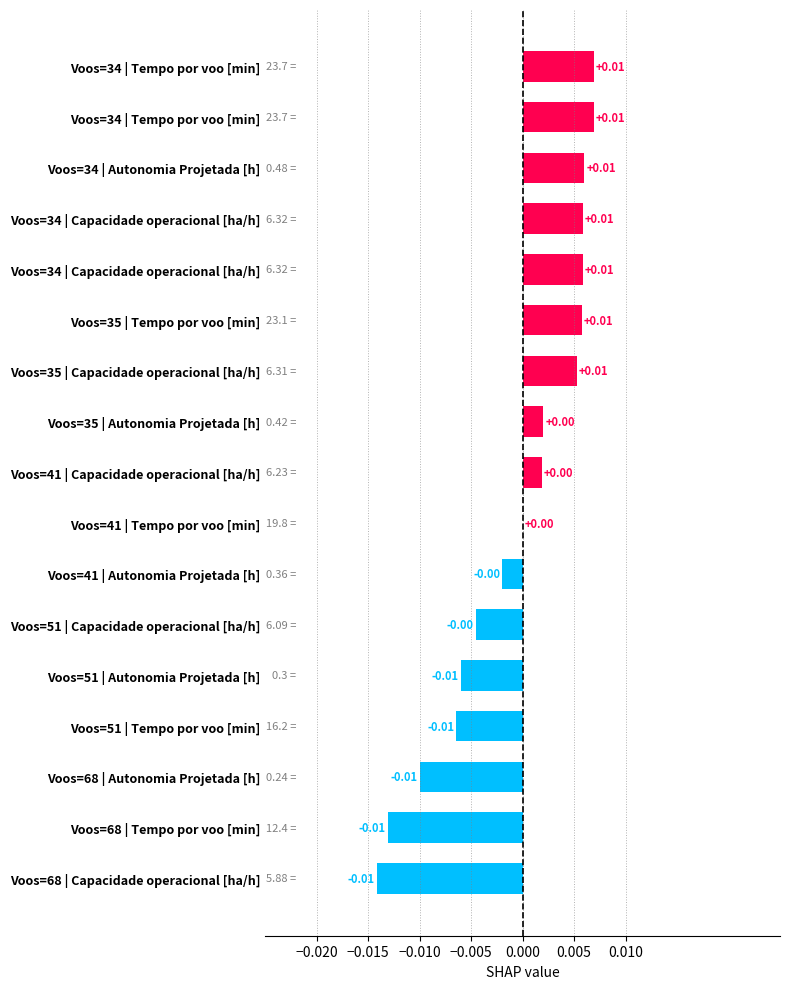

Does the chart contain stacked bars?

No